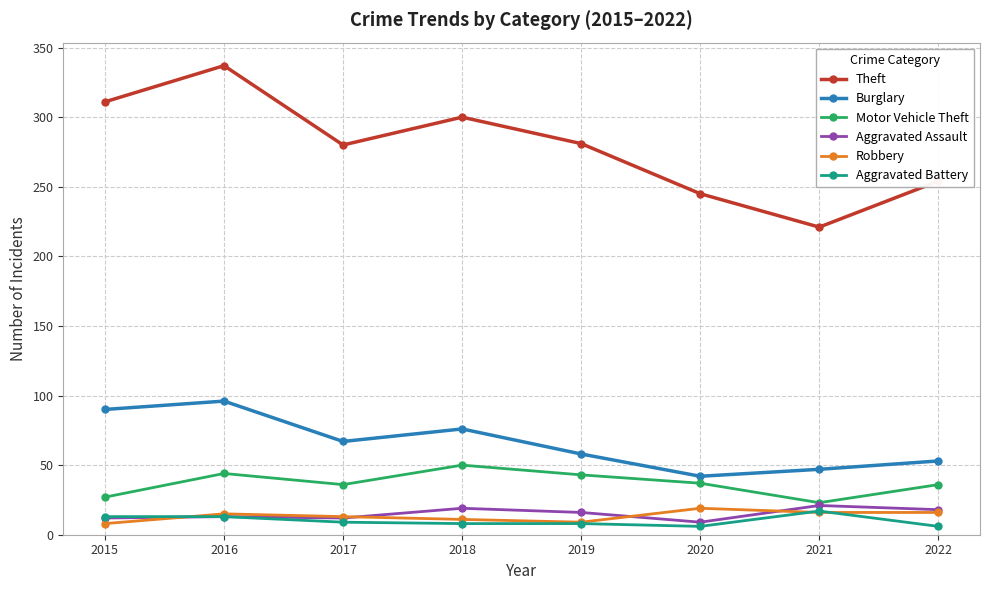

Does the chart display data point markers on the line(s)?

Yes